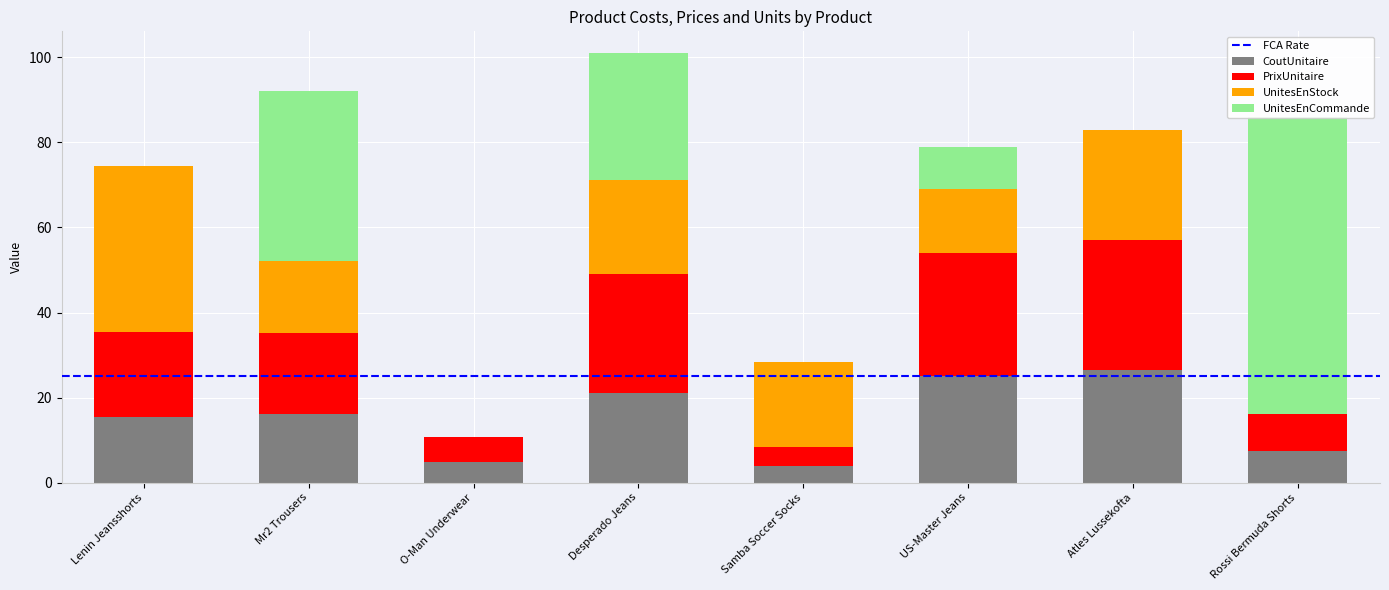

Which has a higher value, Lenin Jeansshorts or O-Man Underwear?

Lenin Jeansshorts